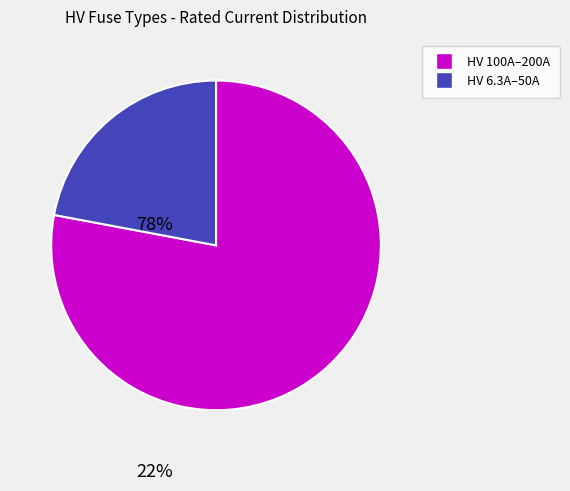

Is there any slice that represents more than half of the pie?

Yes